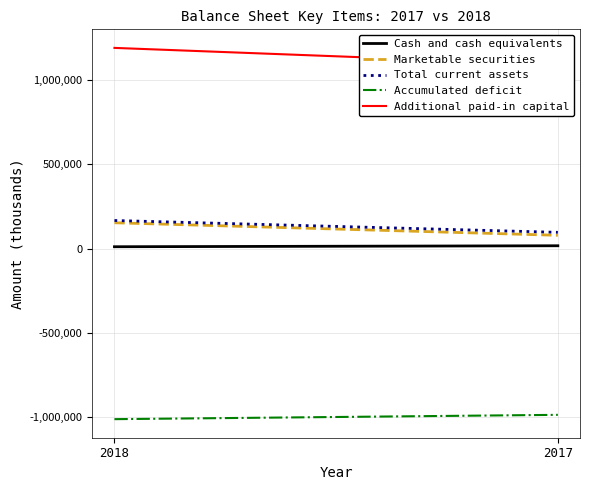

Reading left to right, extract all data points from this chart.

Cash and cash equivalents: 2018=10575	2017=16335
Marketable securities: 2018=152714	2017=78351
Total current assets: 2018=166058	2017=95970
Accumulated deficit: 2018=-1011464	2017=-985840
Additional paid-in capital: 2018=1189194	2017=1089684